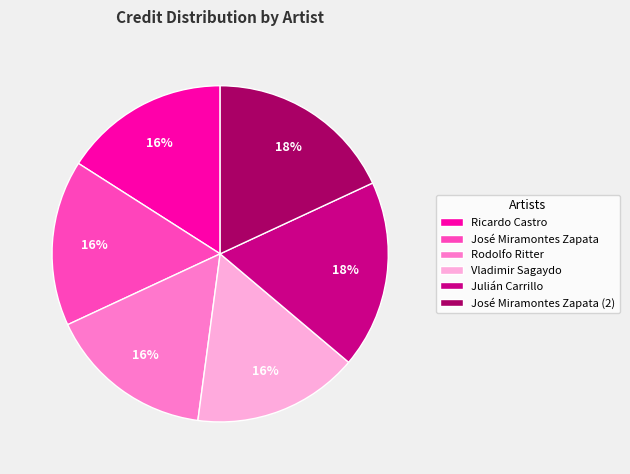

Is the sum of Rodolfo Ritter and Julián Carrillo greater than half?

No